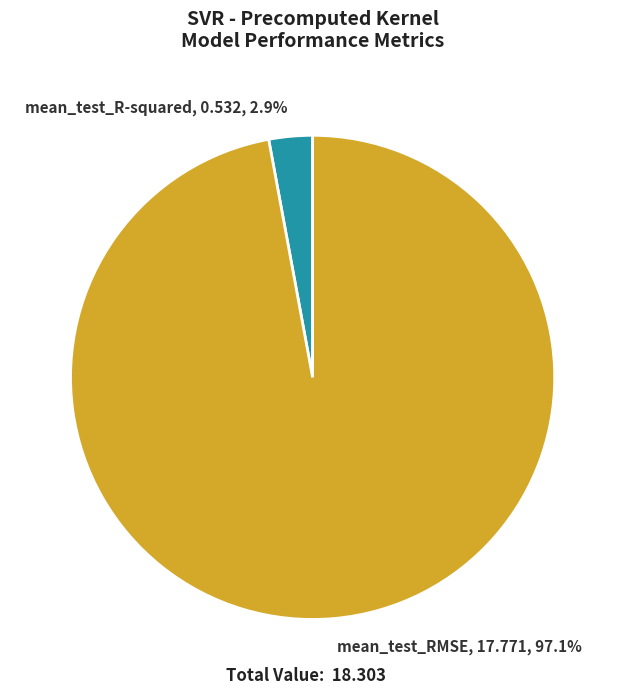

Between mean_test_R-squared and mean_test_RMSE, which is larger?

mean_test_RMSE